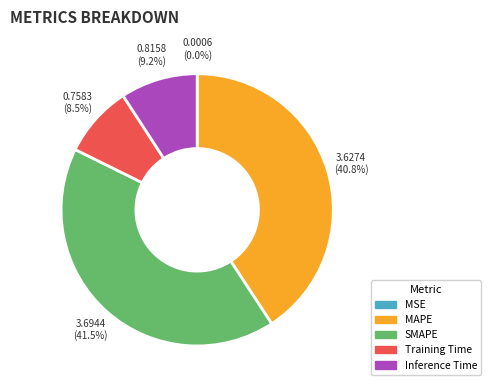

To the nearest percent, what is the difference between the largest and smallest slice percentages?

42%